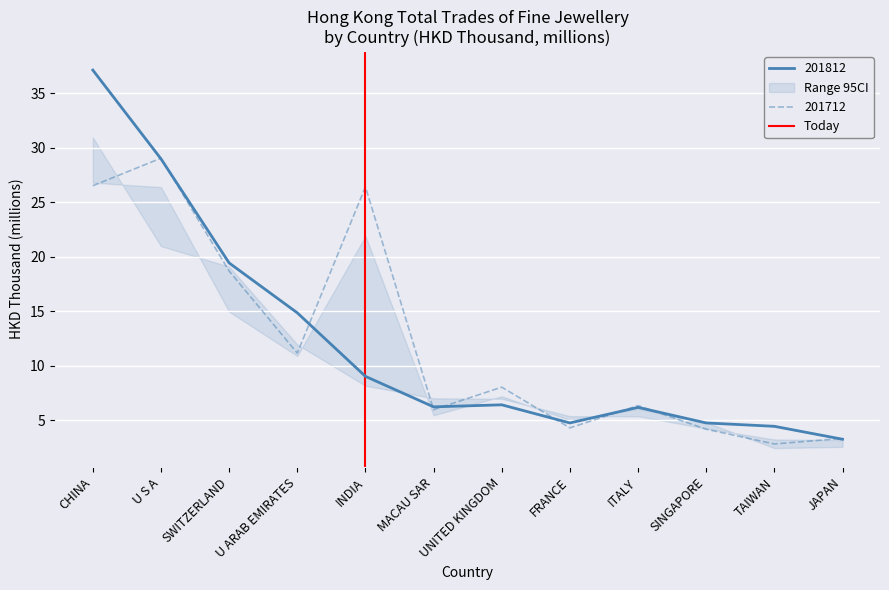

The 201812 series shows 4.7 at FRANCE. True or false?

True